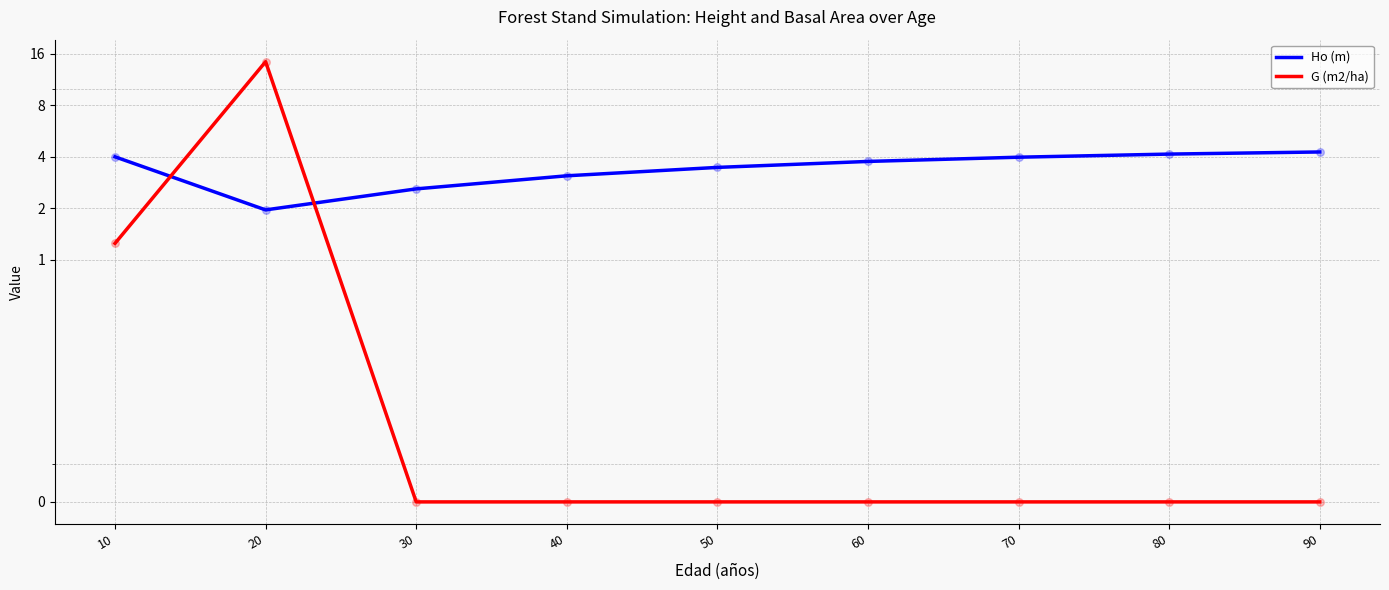

What are all the series names shown in the legend?

Ho (m), G (m2/ha)